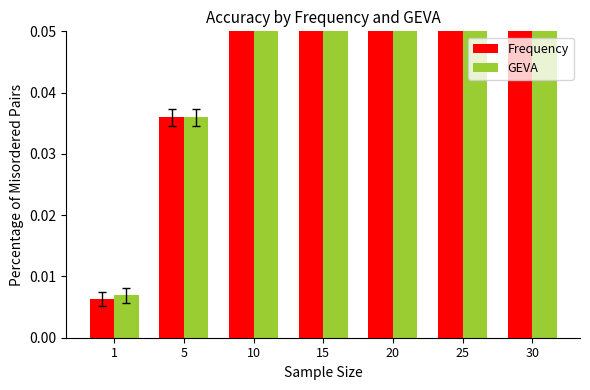

At which label is GEVA closest to 0?

1